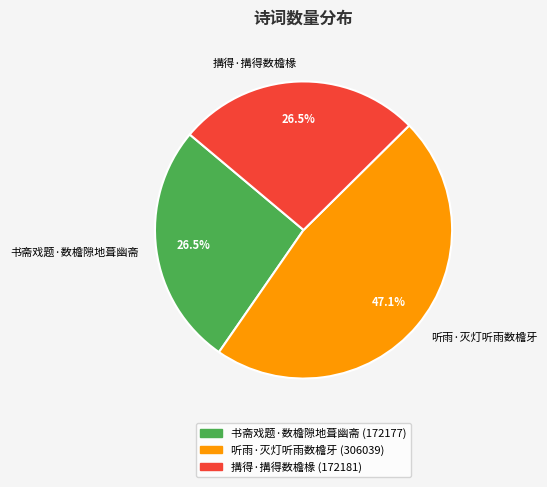

Which has a higher value, 听雨·灭灯听雨数檐牙 or 搆得·搆得数檐椽?

听雨·灭灯听雨数檐牙